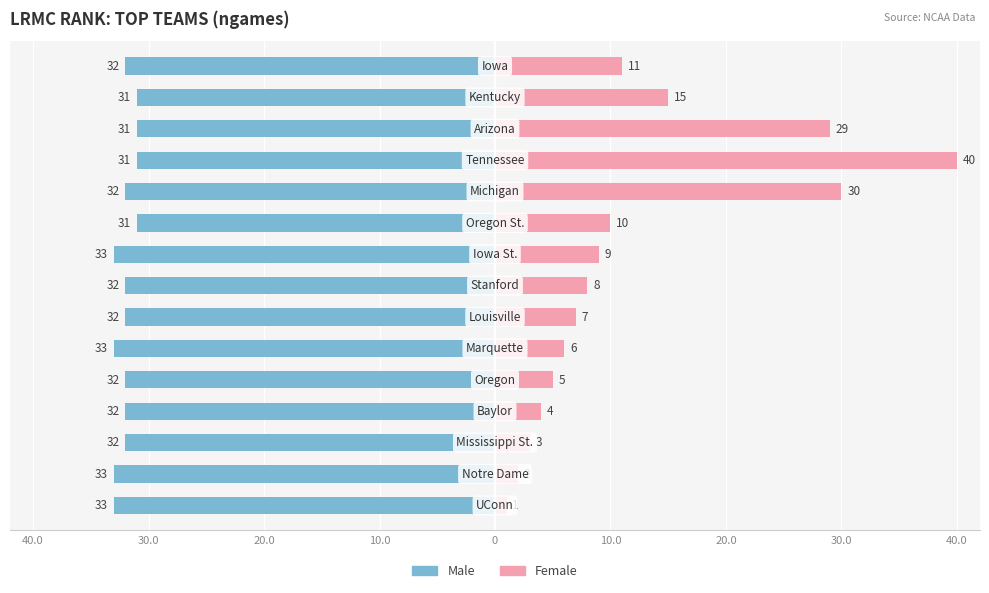

What is the lowest value of the Male series?

-33